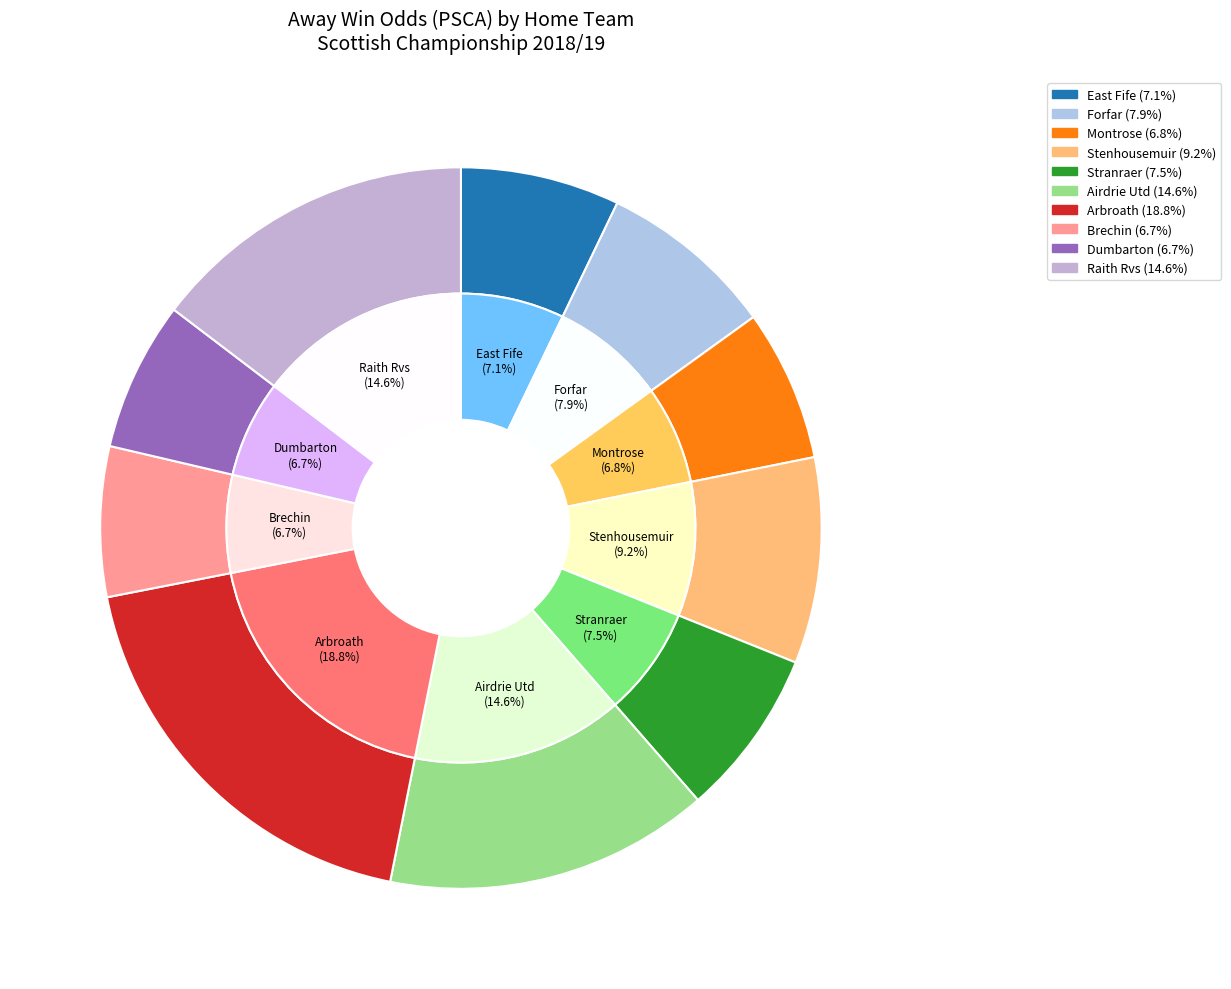

Is the sum of Airdrie Utd and Dumbarton greater than half?

No